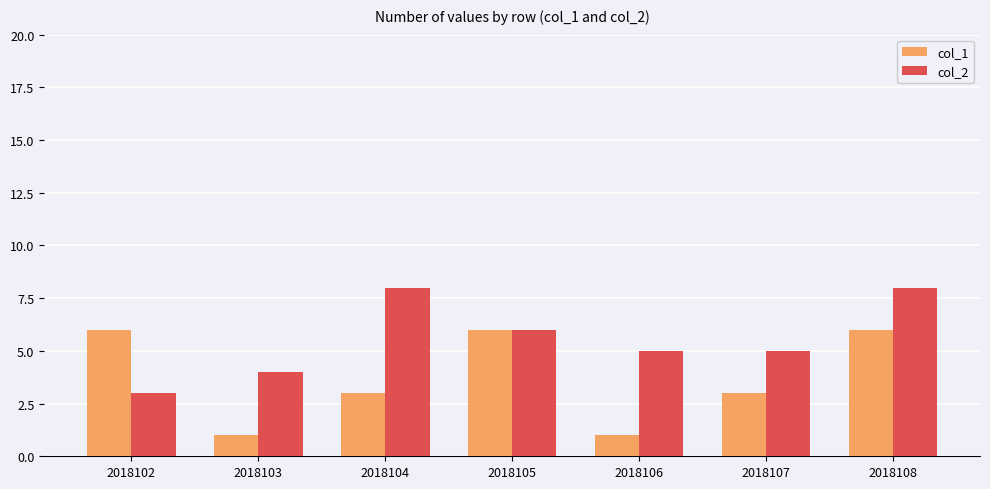

Reading left to right, transcribe all the data shown in this chart.

col_1: 2018102=6	2018103=1	2018104=3	2018105=6	2018106=1	2018107=3	2018108=6
col_2: 2018102=3	2018103=4	2018104=8	2018105=6	2018106=5	2018107=5	2018108=8